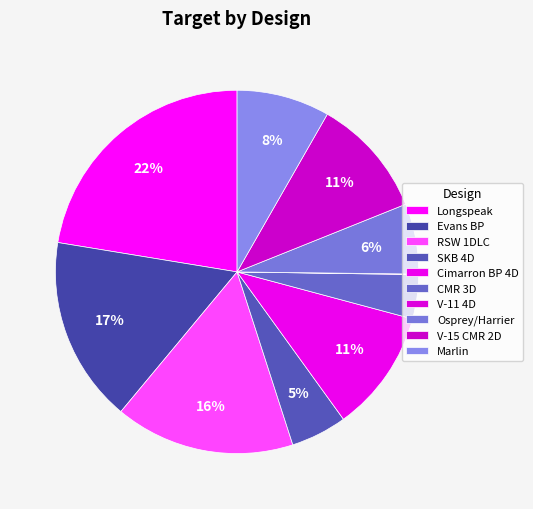

What is the change in value from RSW 1DLC to CMR 3D?

-8997